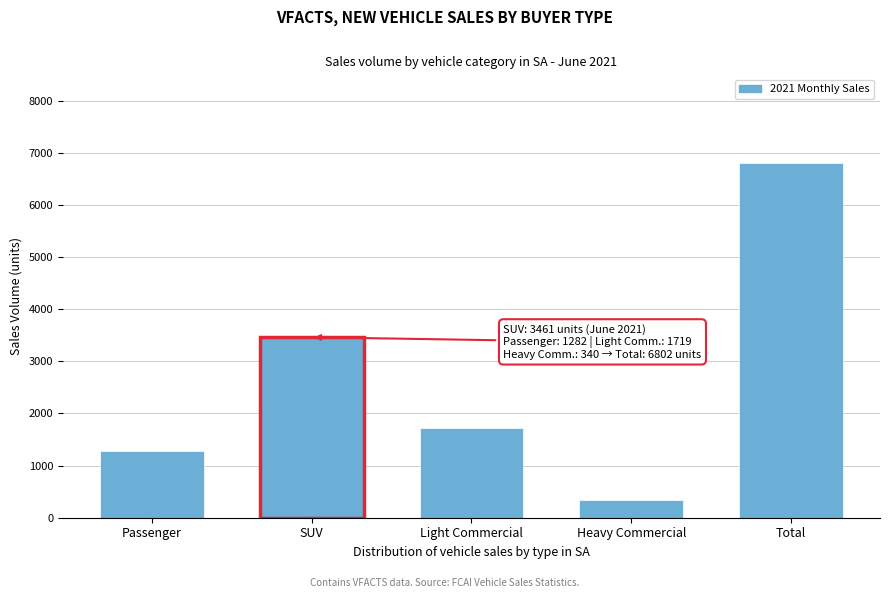

Reading right to left, list all the values displayed in this chart.

Total=6802	Heavy Commercial=340	Light Commercial=1719	SUV=3461	Passenger=1282